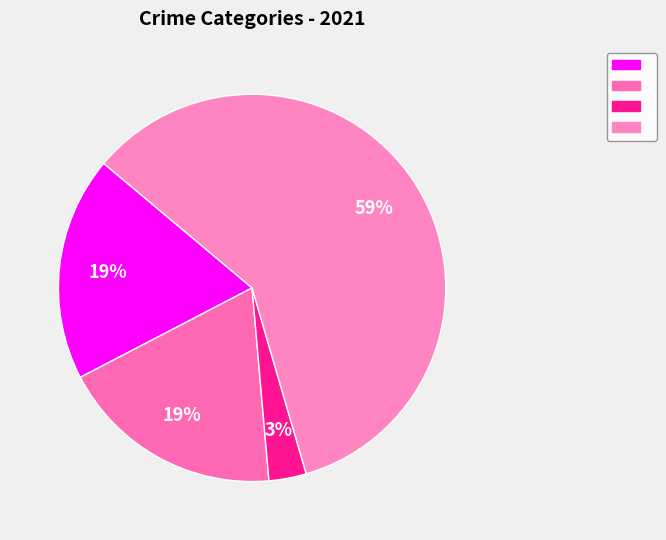

To the nearest percent, what is the average slice percentage?

25%